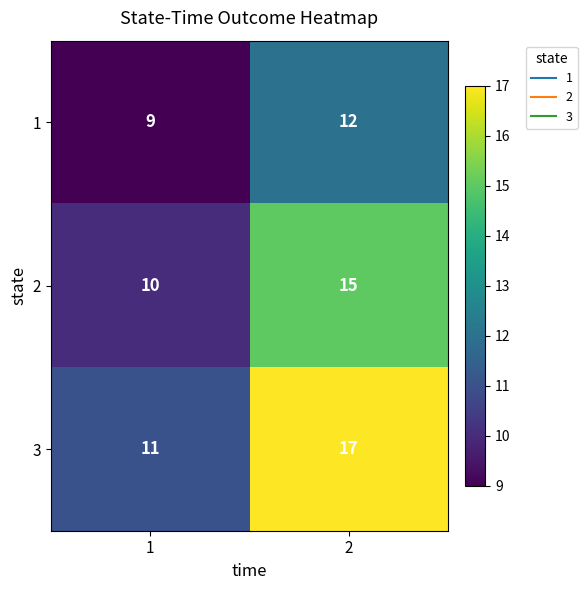

Rank the series by their average value, from lowest to highest.

1, 2, 3